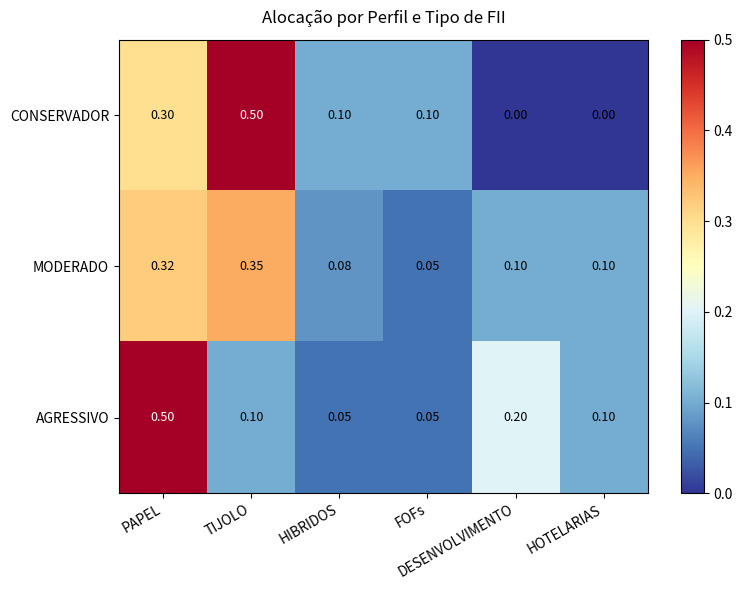

At how many categories does at least one series exceed 0?

6